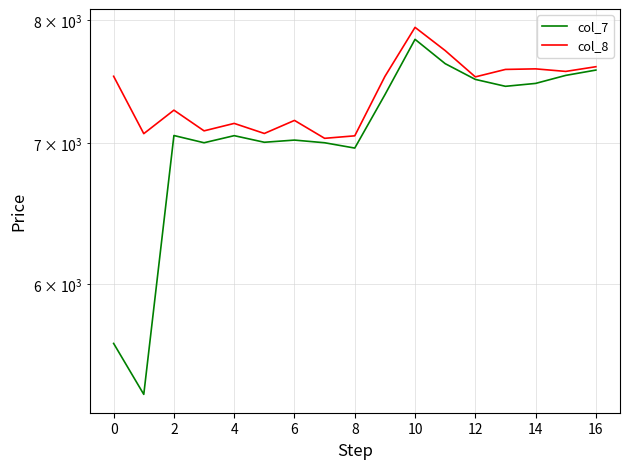

True or false: col_7 and col_8 intersect in this chart.

False